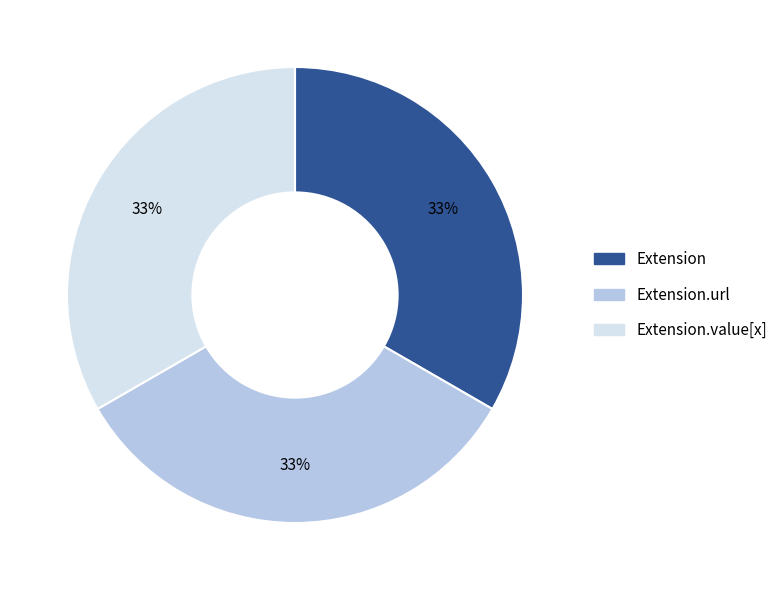

To the nearest percent, what portion does Extension.url represent?

33%